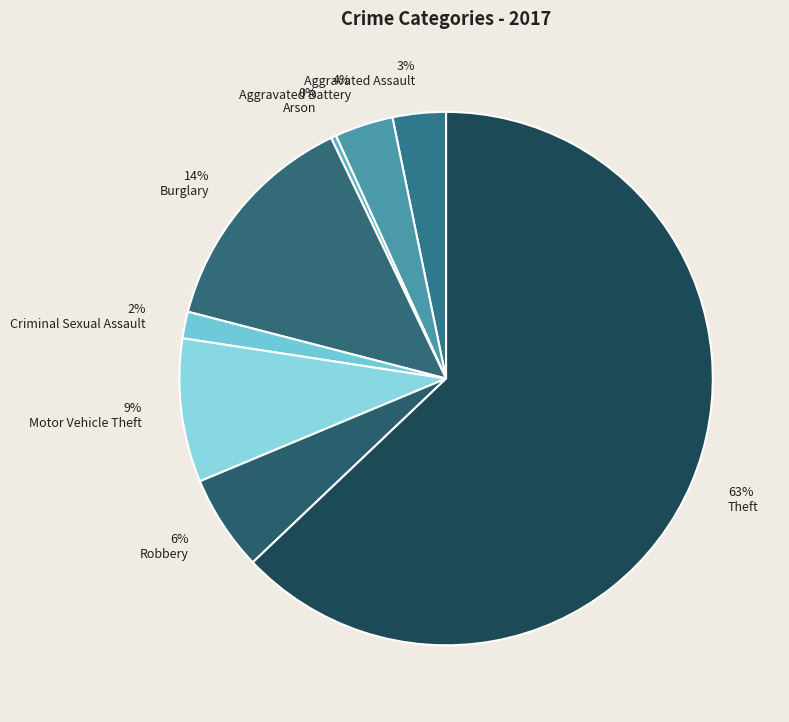

To the nearest percent, what is the average slice percentage?

12%